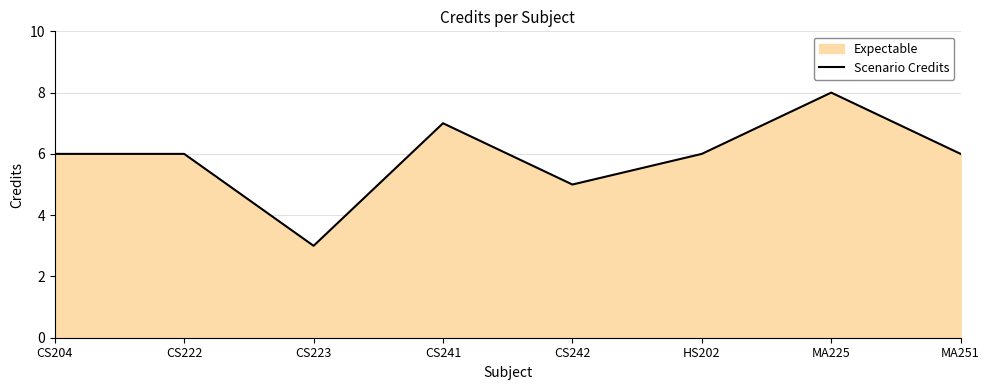

Does the chart display data point markers on the line(s)?

No